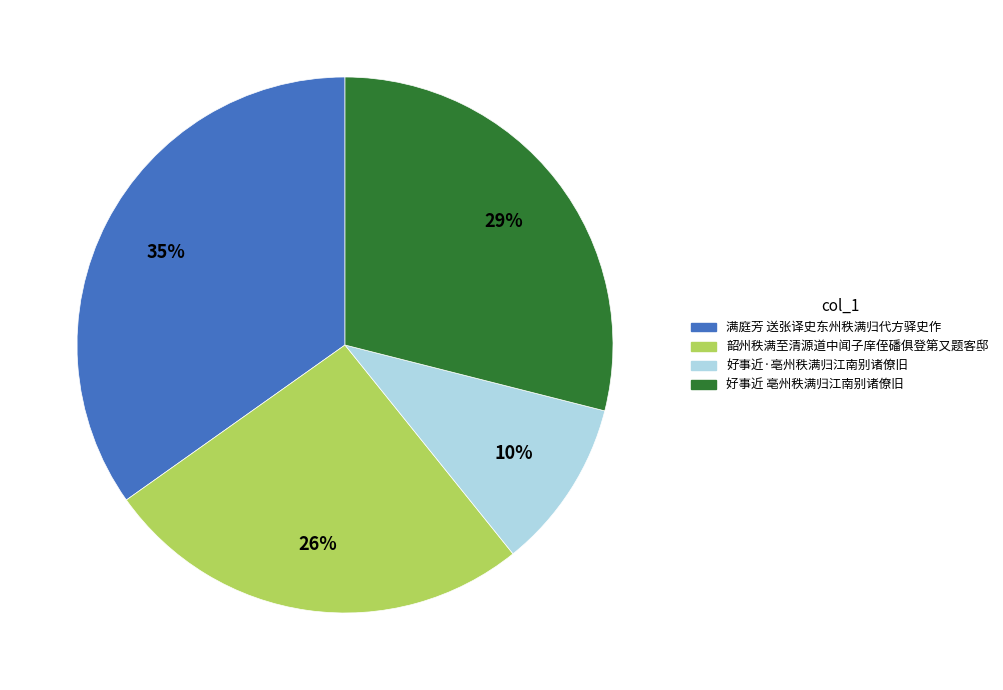

Is it true that 韶州秩满至清源道中闻子庠侄磻俱登第又题客邸 is 16% of the pie?

False